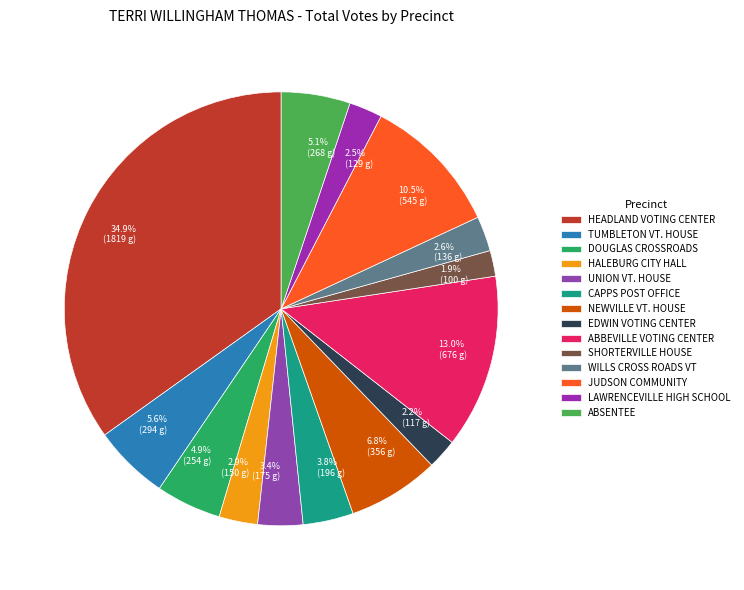

What is the largest slice in the pie chart?

HEADLAND VOTING CENTER